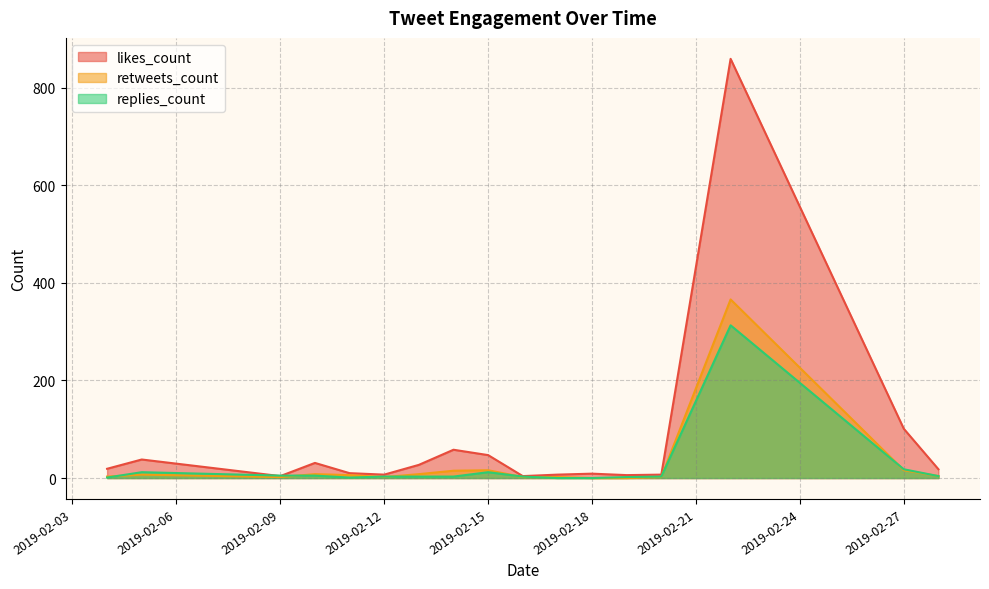

Which series ends up on top after the final intersection of replies_count and likes_count?

likes_count